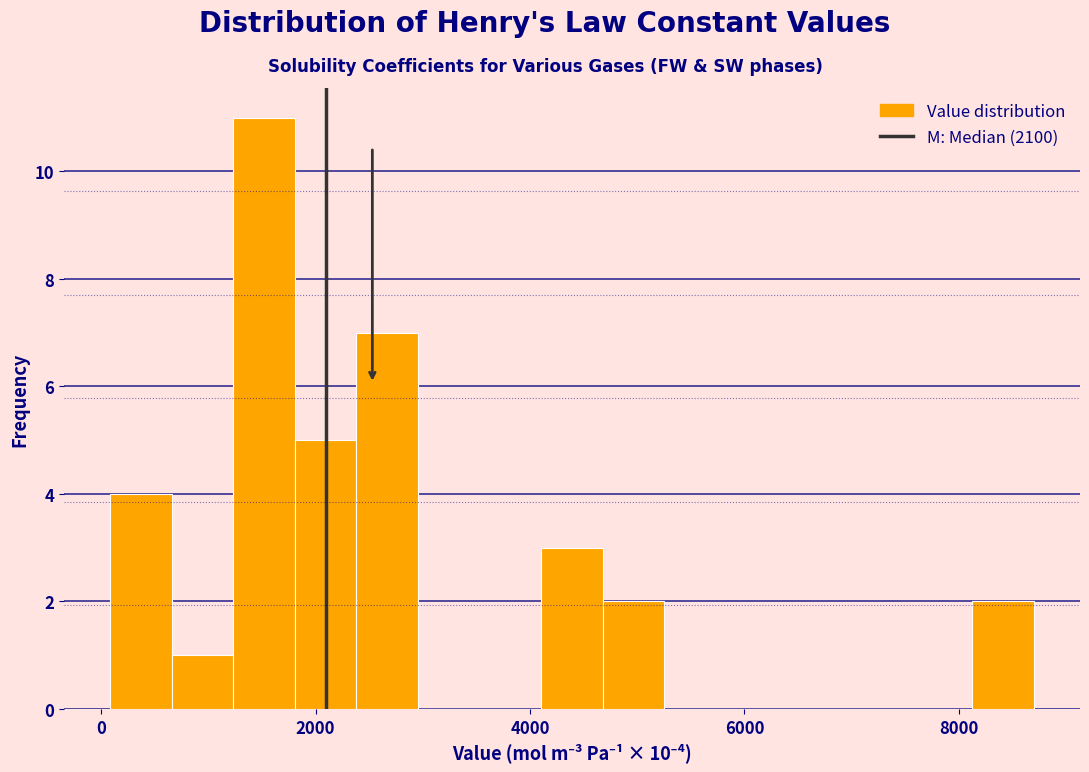

Read against the x-axis, roughly where is the centre of the tallest bar?

1600